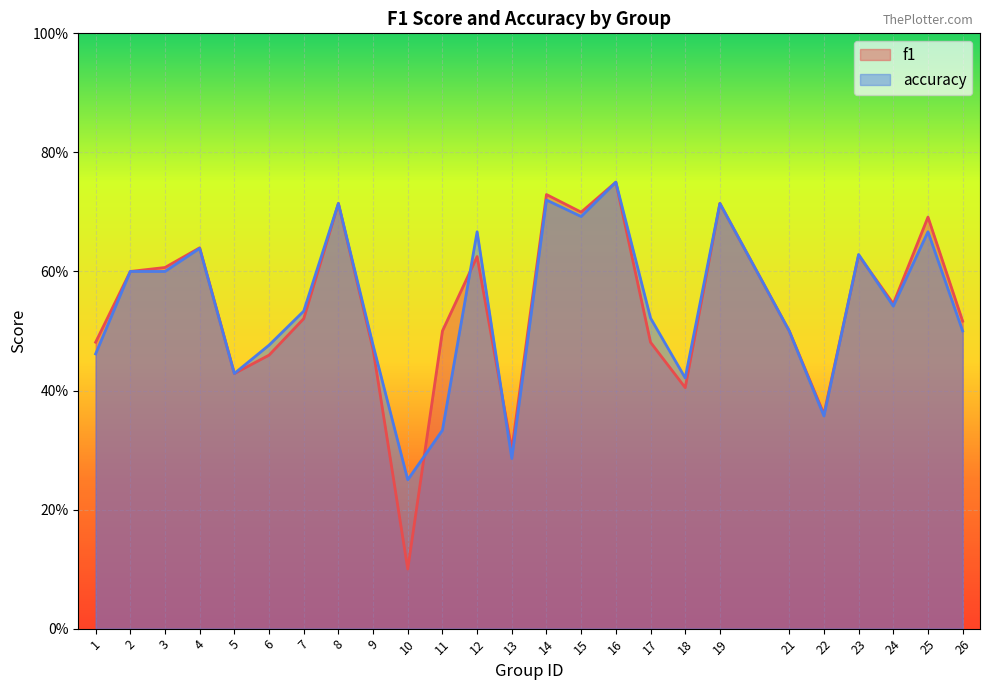

Where do f1 and accuracy first cross each other?

10 and 11